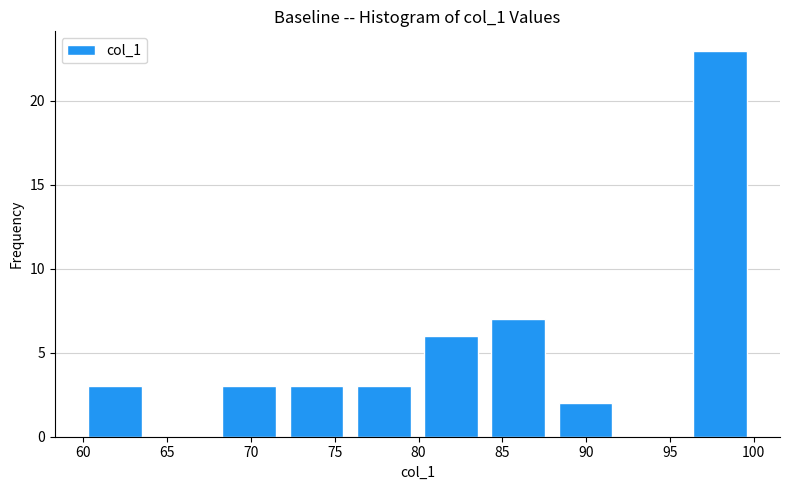

How tall is the bar that spans 68 to 72 on the x-axis? Neither the bar edges nor the heights are printed on the chart, so give them approximately, as read against the axes.

3